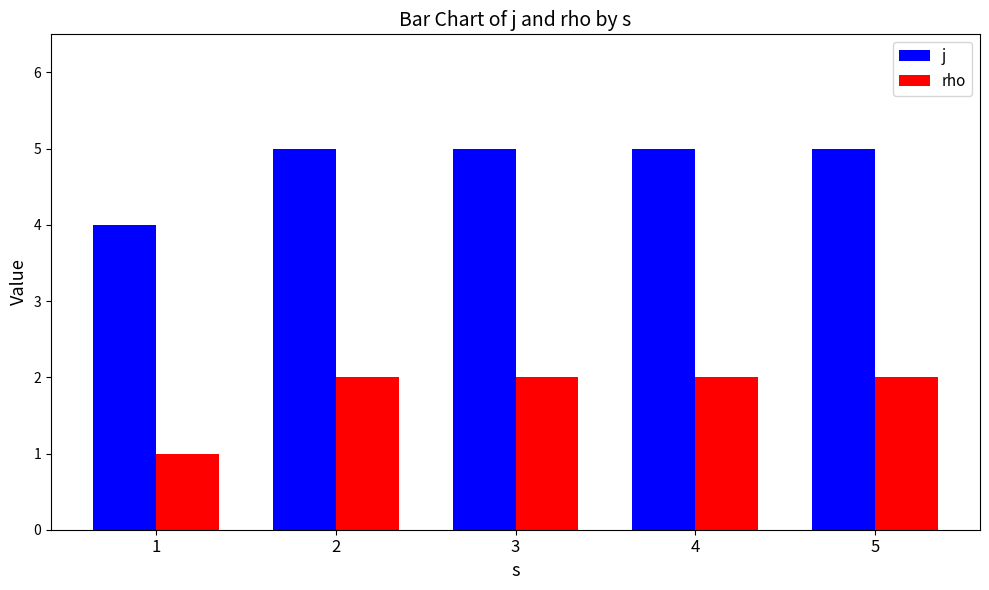

What is the total value across all series at 1?

5